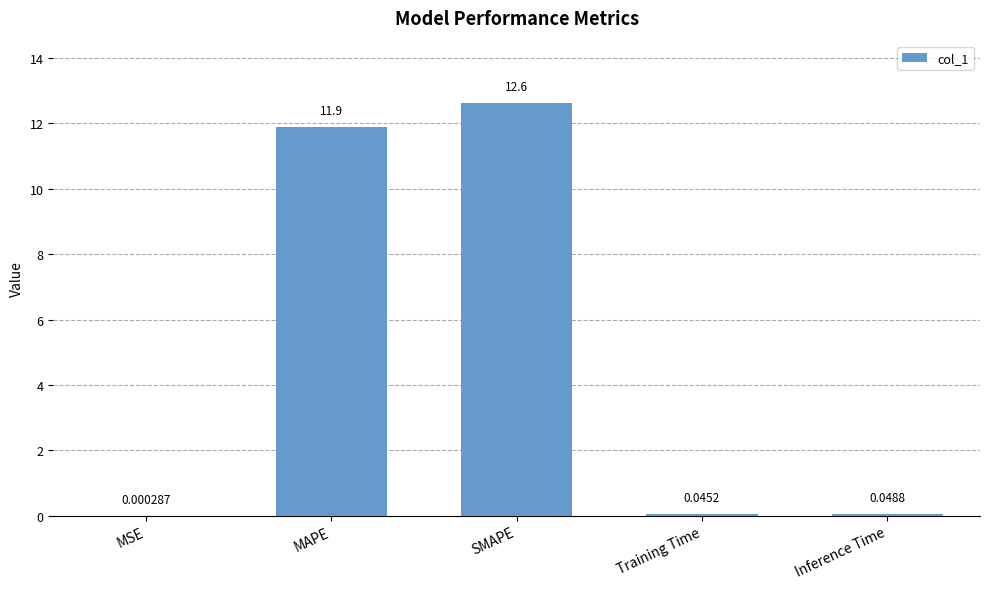

Which has a higher value, MSE or MAPE?

MAPE